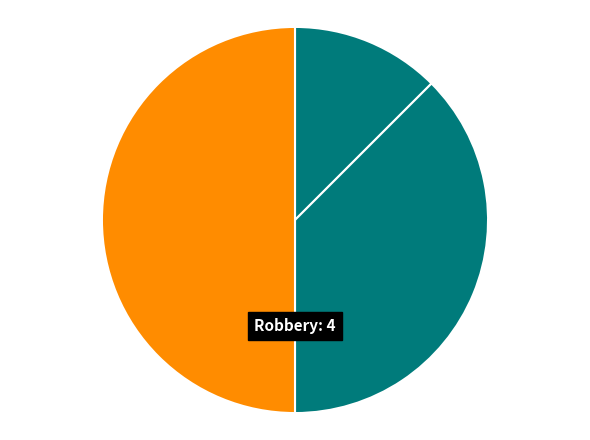

How many segments does this pie chart have?

3